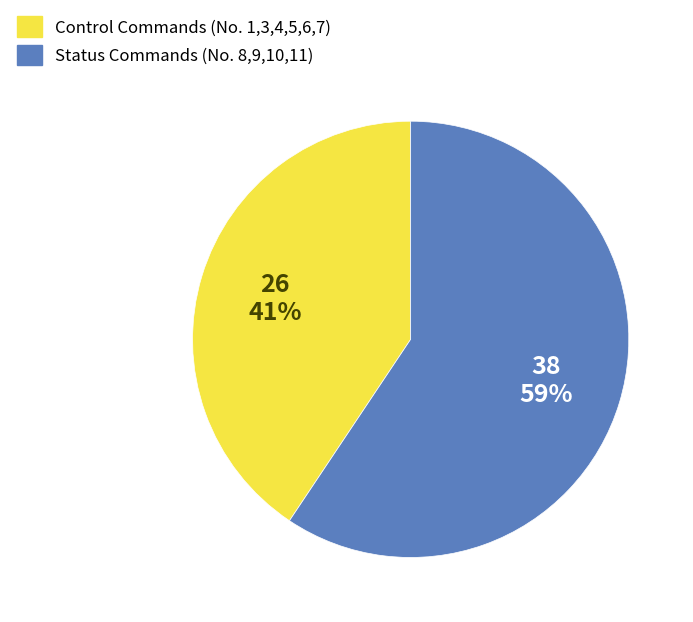

Is there any slice that represents more than half of the pie?

Yes